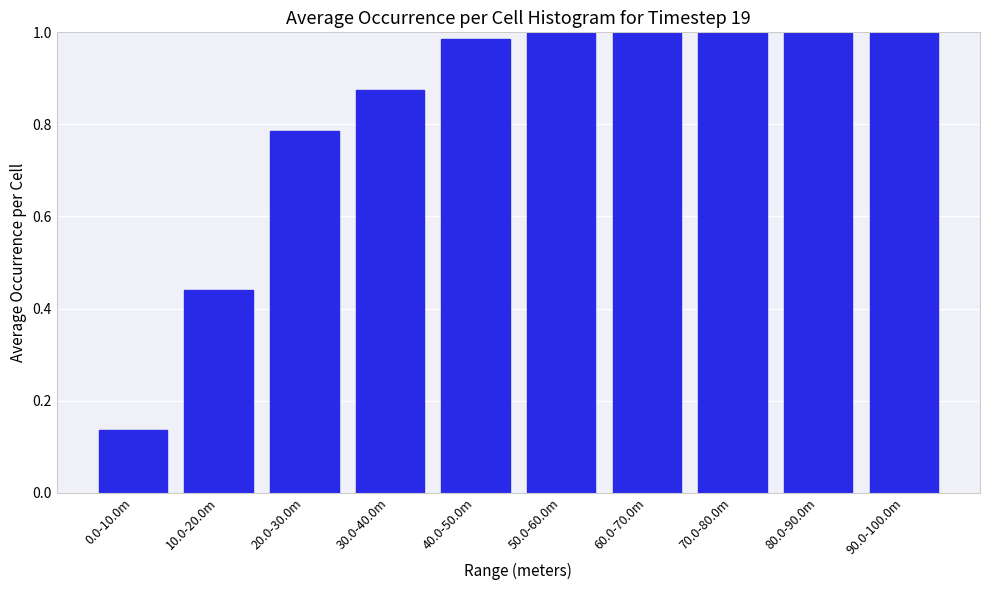

At which category does the chart reach its minimum across all series?

0.0-10.0m